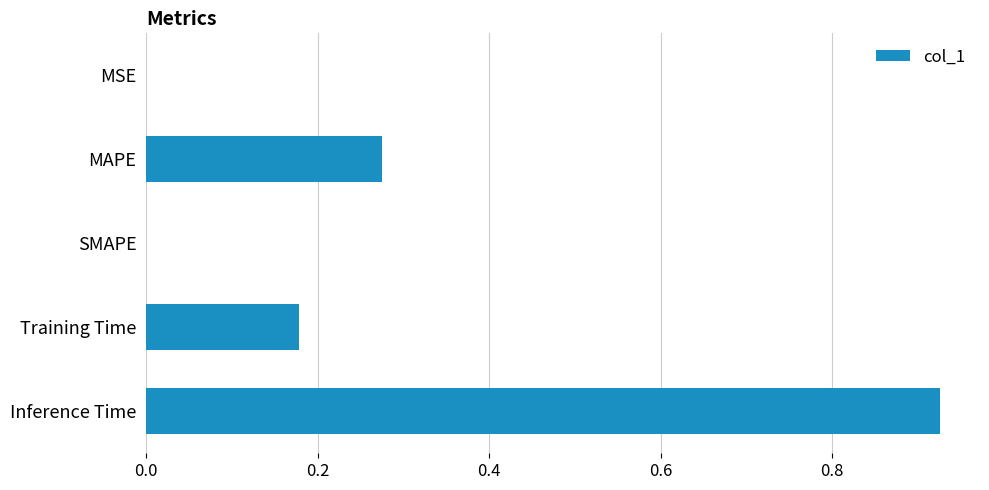

Are the bars horizontal?

Yes